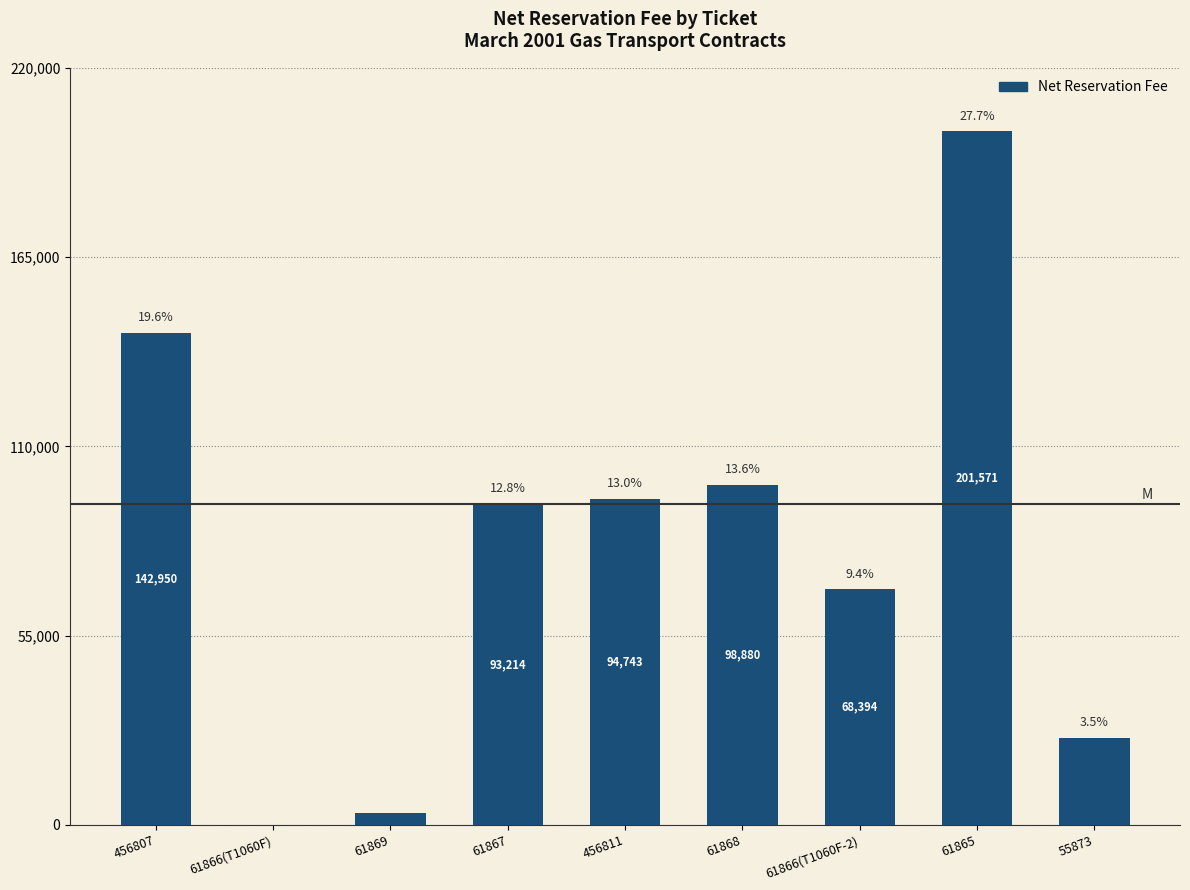

Rank the categories by value from lowest to highest.

61866(T1060F), 61869, 55873, 61866(T1060F-2), 61867, 456811, 61868, 456807, 61865